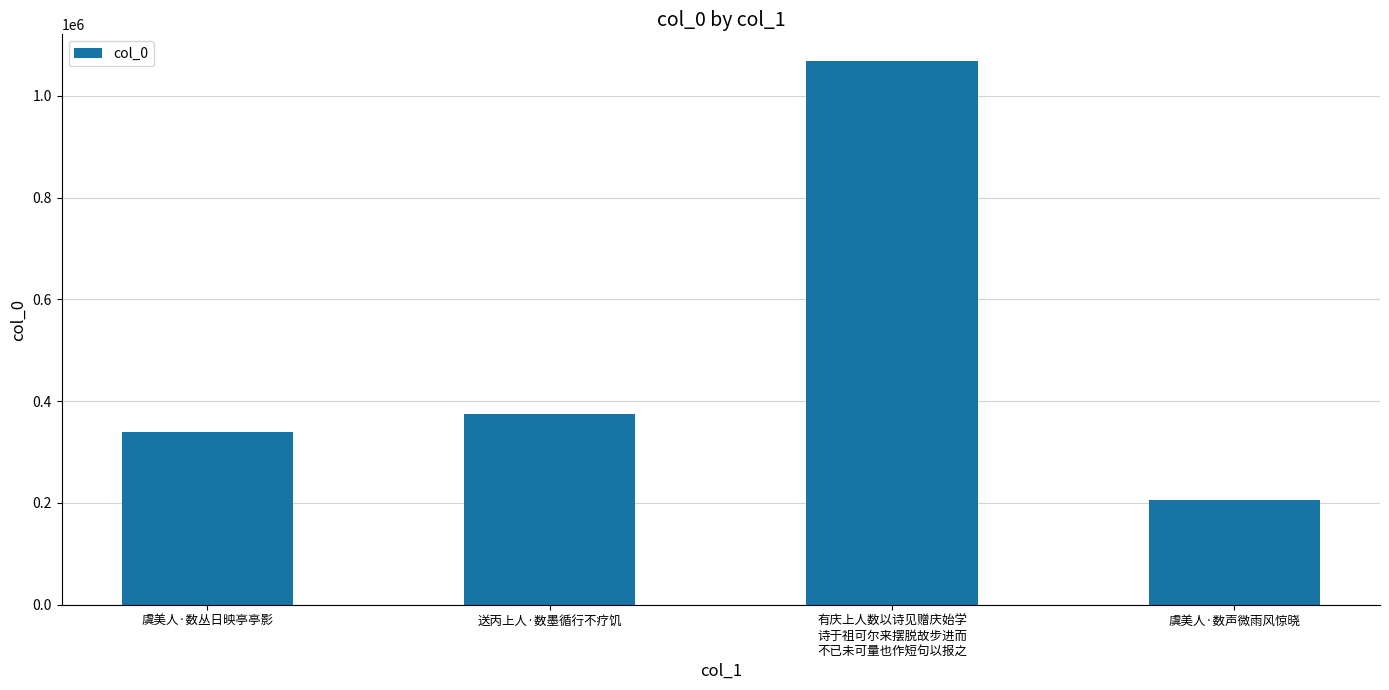

Which category has the lowest value across all series?

虞美人·数声微雨风惊晓